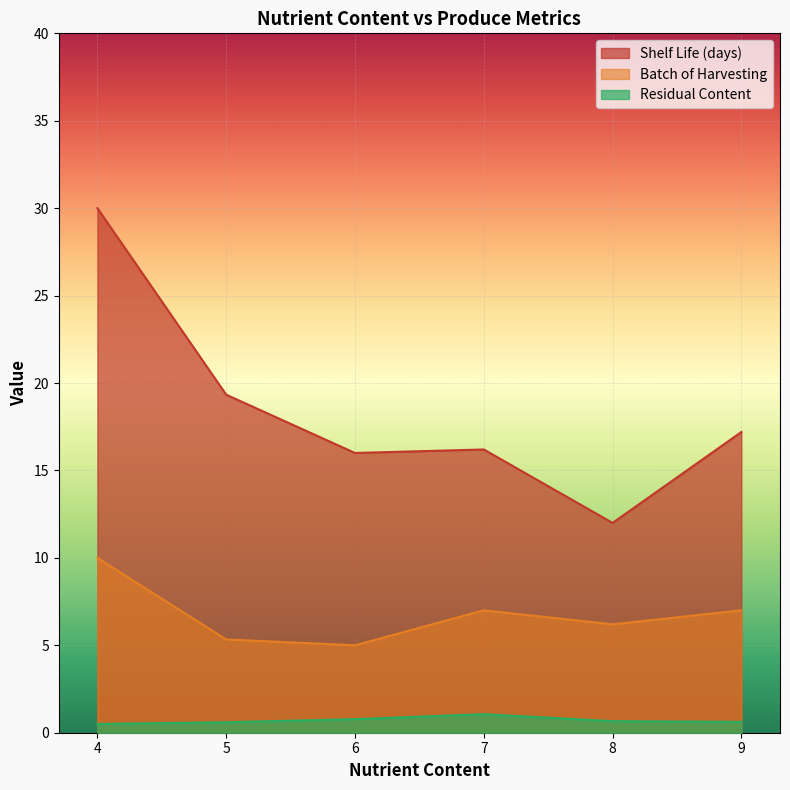

At which label does Shelf Life (days) reach its peak?

4